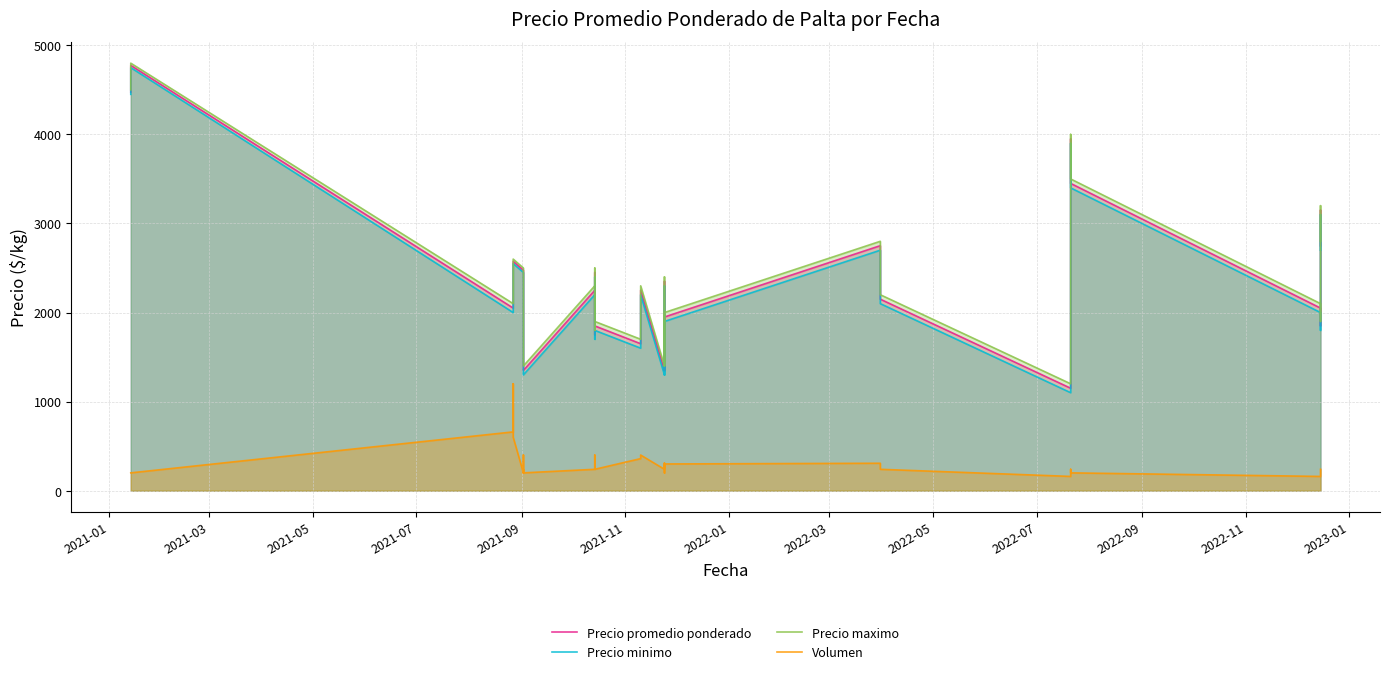

Does the chart have visible grid lines?

Yes